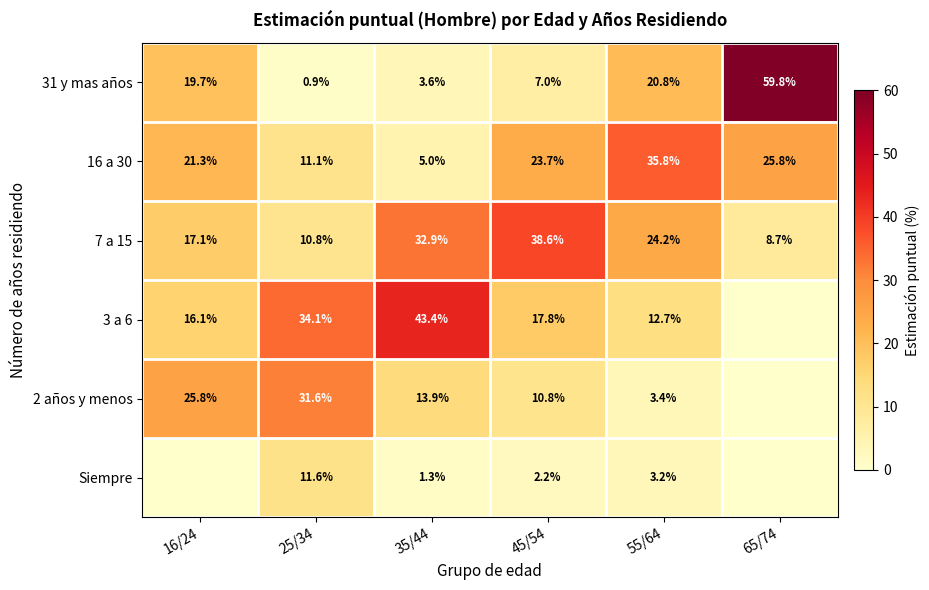

What is the maximum value for 31 y mas años?

59.8